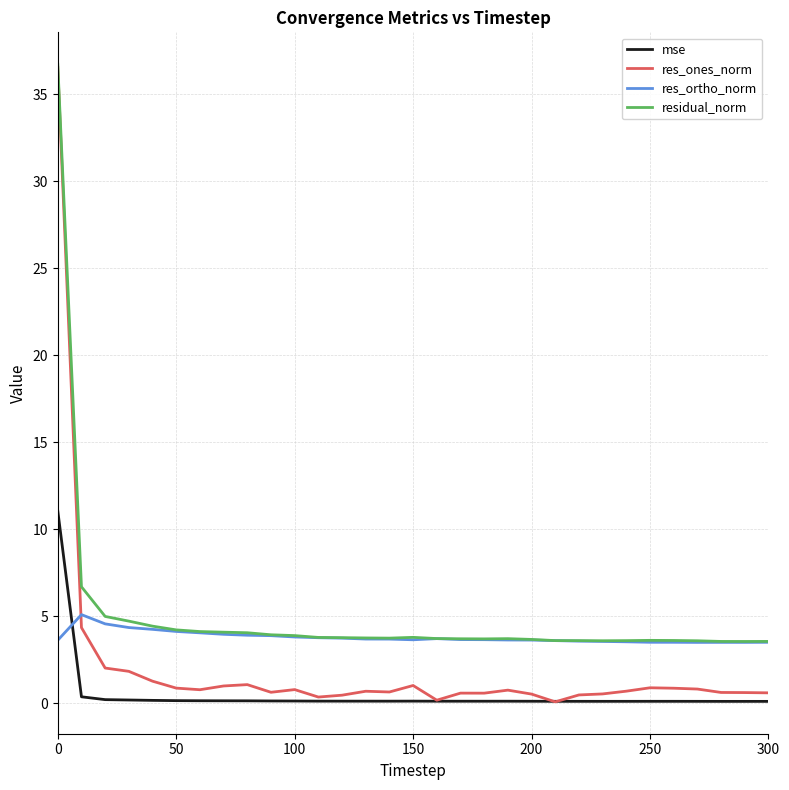

What is the minimum value for residual_norm?

3.5